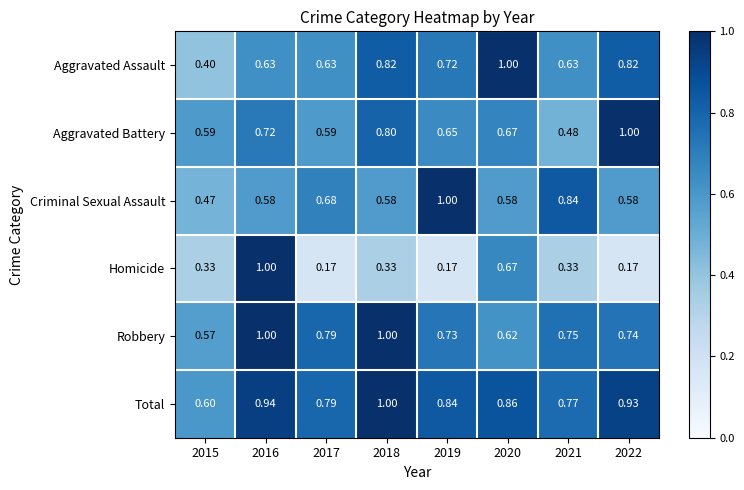

Is the value of Aggravated Assault at 2020 greater than the value of Criminal Sexual Assault at 2021?

Yes